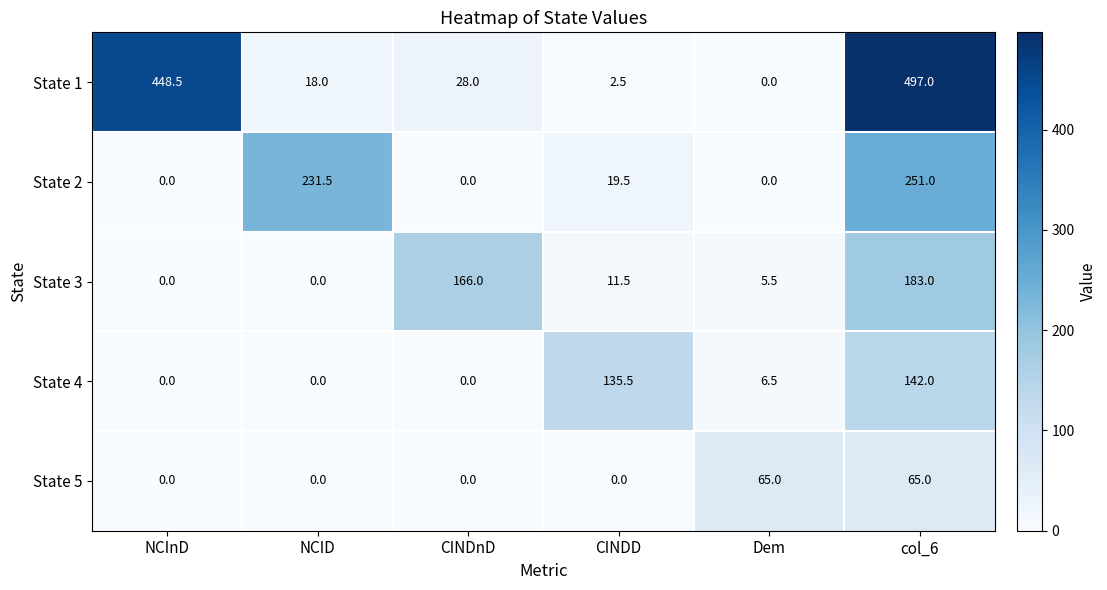

At how many categories does at least one series exceed 162?

4